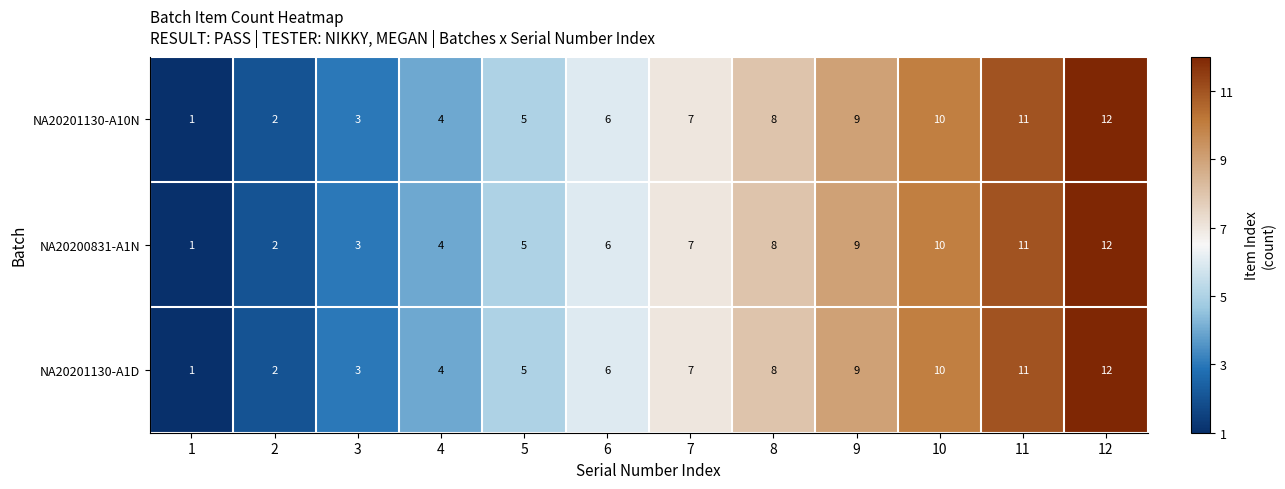

Which label corresponds to the smallest value in the chart?

1